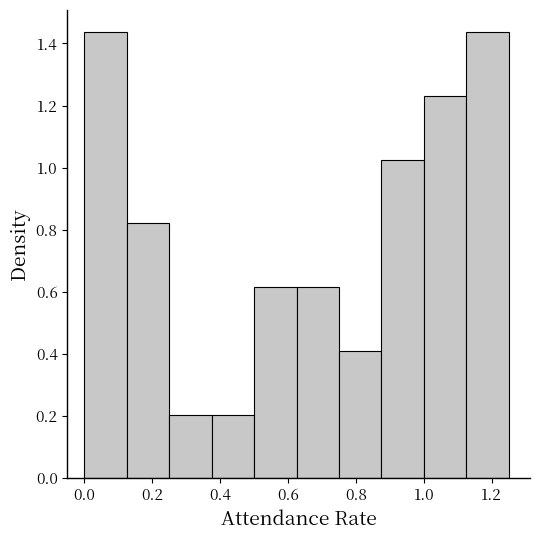

How tall is the bar that spans 0.625 to 0.750 on the x-axis? Neither the bar edges nor the heights are printed on the chart, so give them approximately, as read against the axes.

0.62